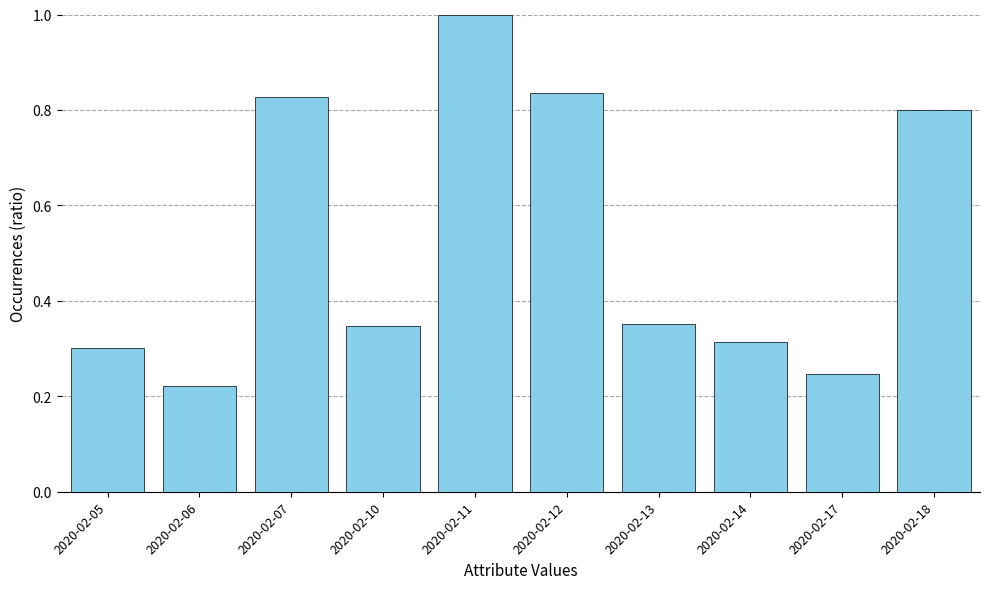

What is the maximum value shown in the chart?

1.0